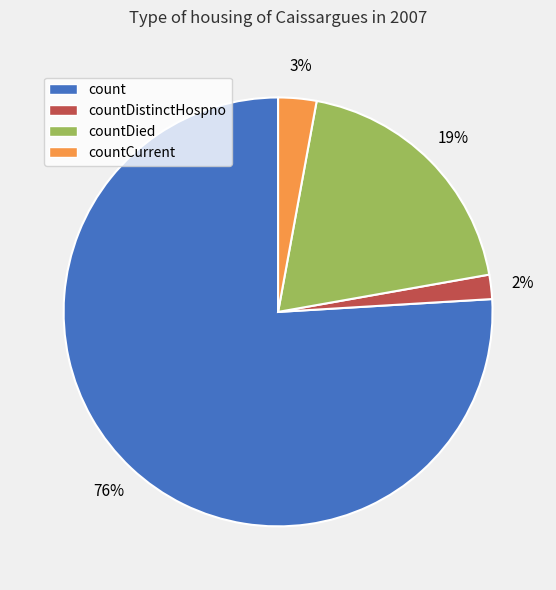

Is count the majority of the pie?

Yes